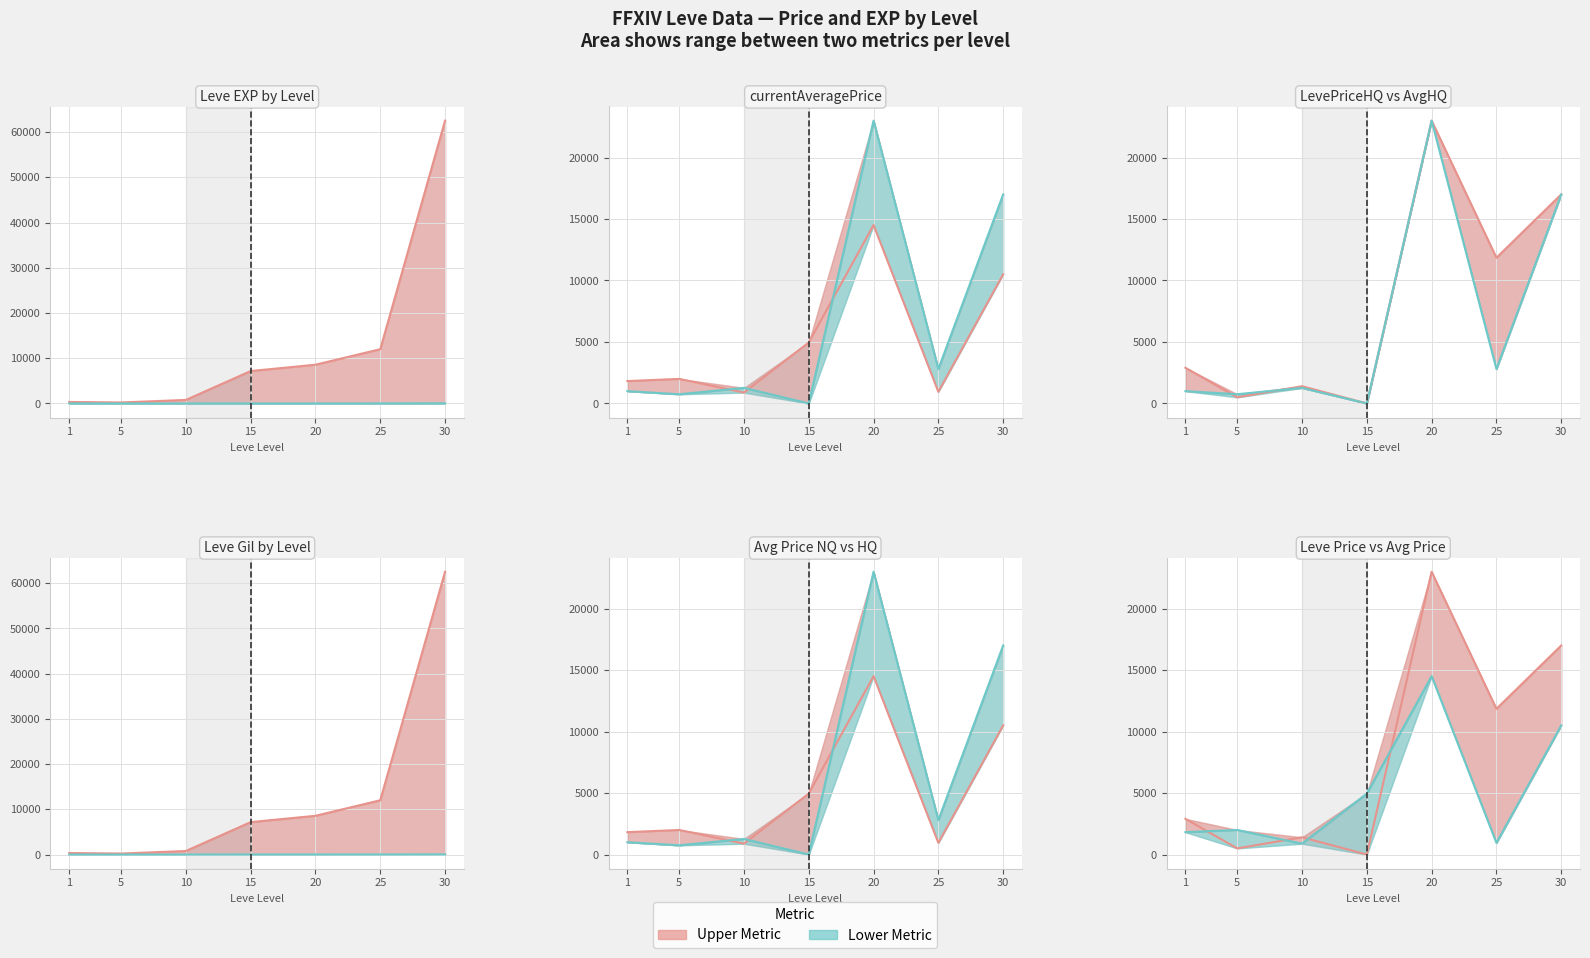

The currentAveragePrice series shows 1504 at 10. True or false?

False